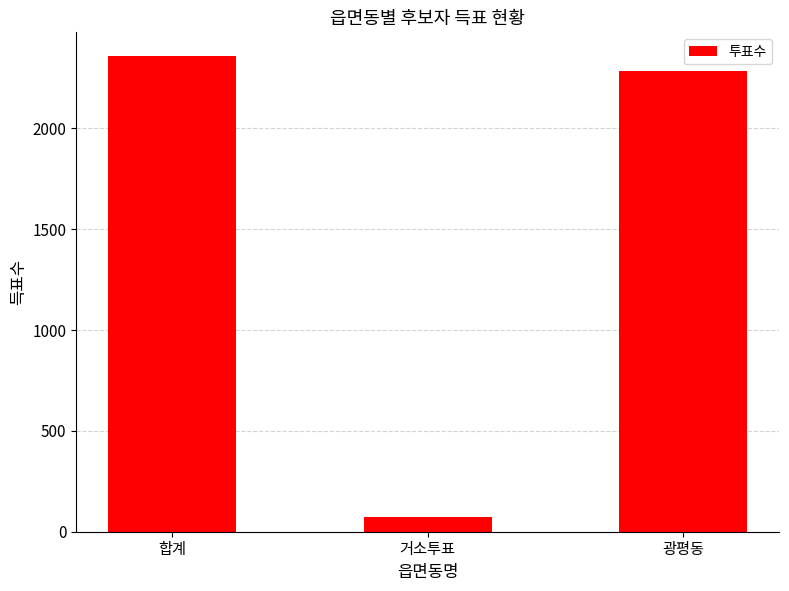

At which category does the chart reach its minimum across all series?

거소투표